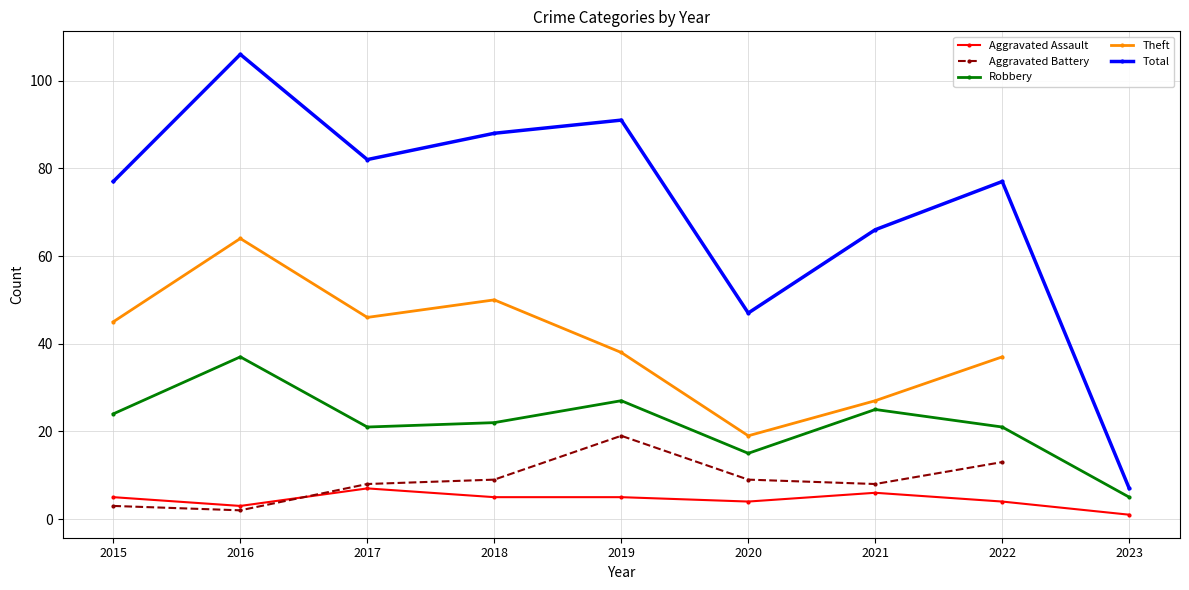

Rank the series at 2017 from highest to lowest value.

Total, Theft, Robbery, Aggravated Battery, Aggravated Assault